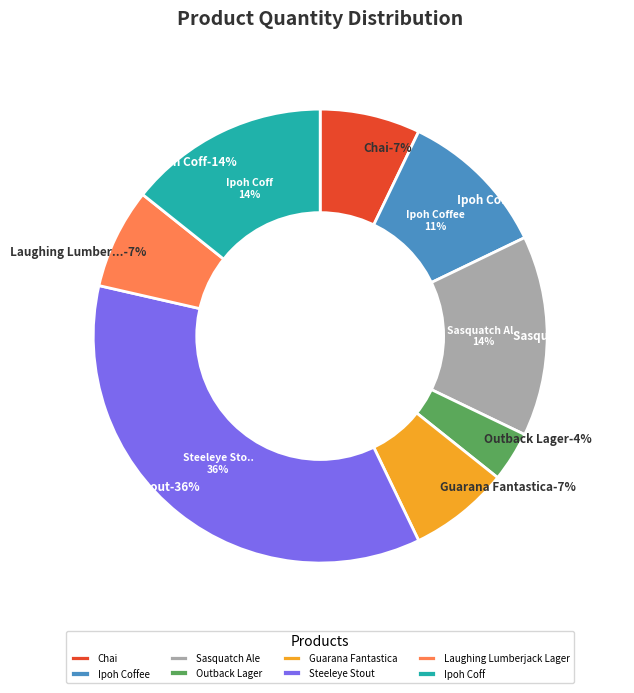

What percentage do Outback Lager and Steeleye Stout together represent?

39.3%